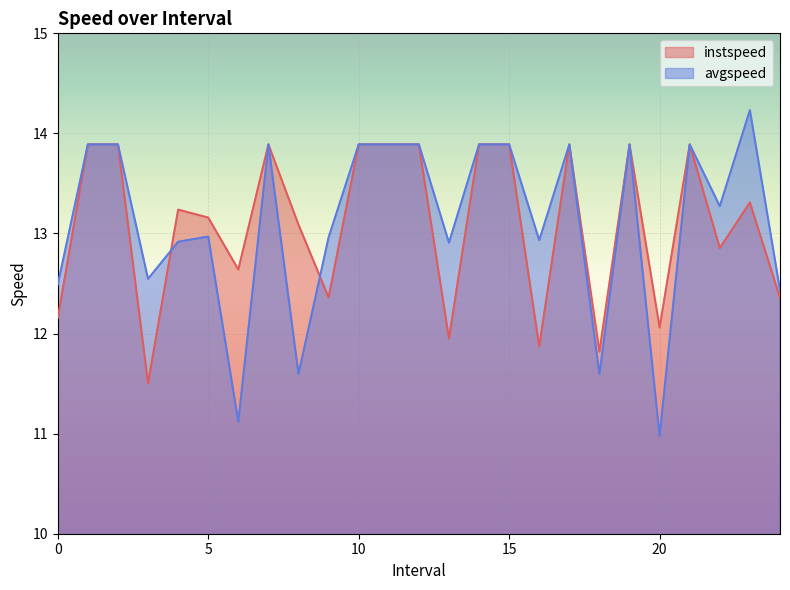

Rank the categories by instspeed value from lowest to highest.

3.0, 18.0, 16.0, 13.0, 20.0, 0.0, 24.0, 9.0, 6.0, 22.0, 8.0, 5.0, 4.0, 23.0, 1.0, 2.0, 7.0, 10.0, 11.0, 12.0, 14.0, 15.0, 17.0, 19.0, 21.0